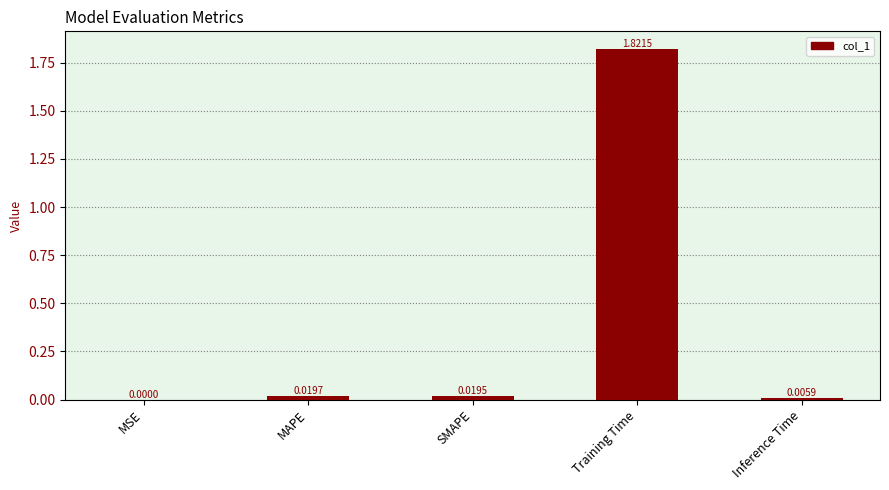

Is it true that the value at SMAPE is 0.0?

True